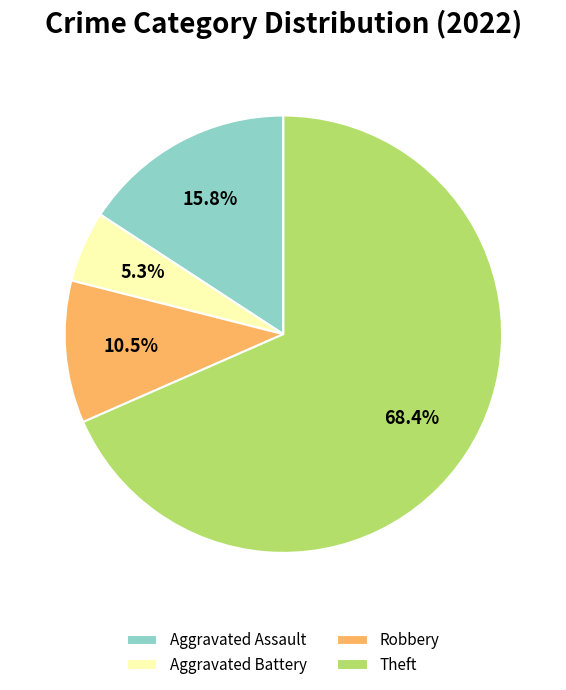

To the nearest percent, what portion does Theft represent?

68%